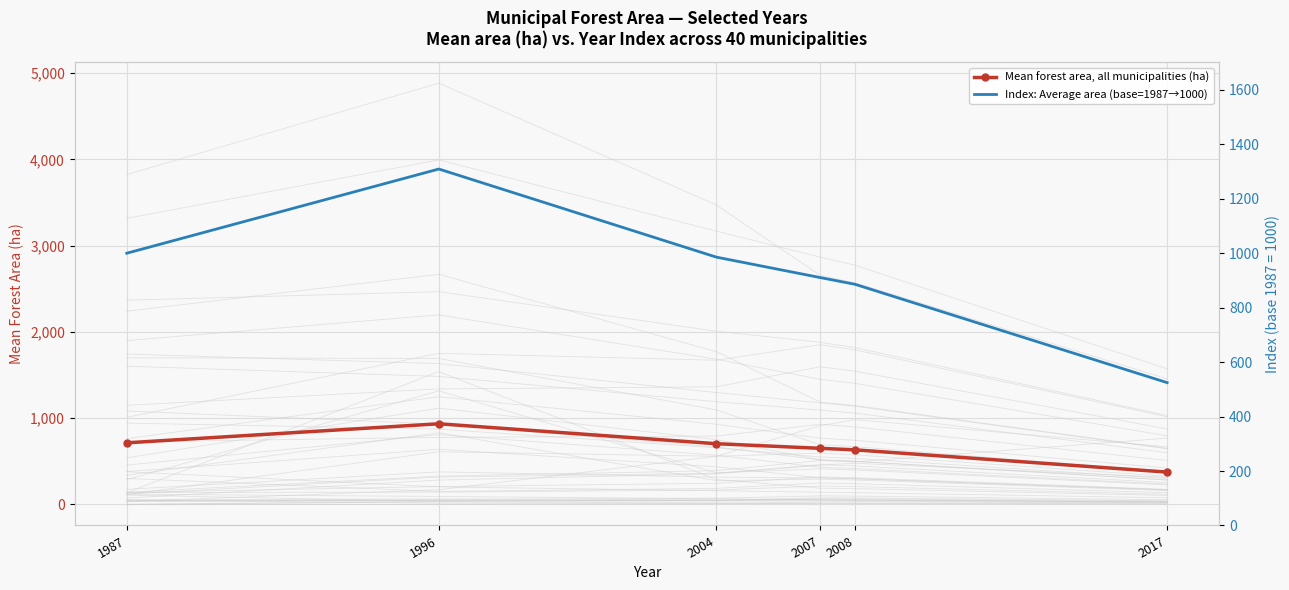

At which label is Index: Average area (base=1987→1000) closest to 916?

2007